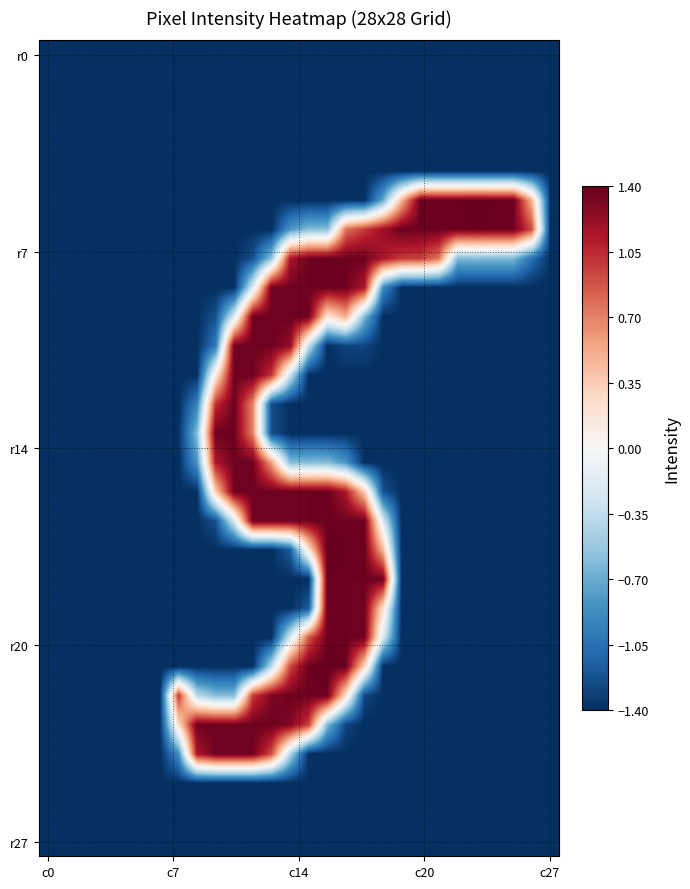

Count the number of categories in the chart.

28